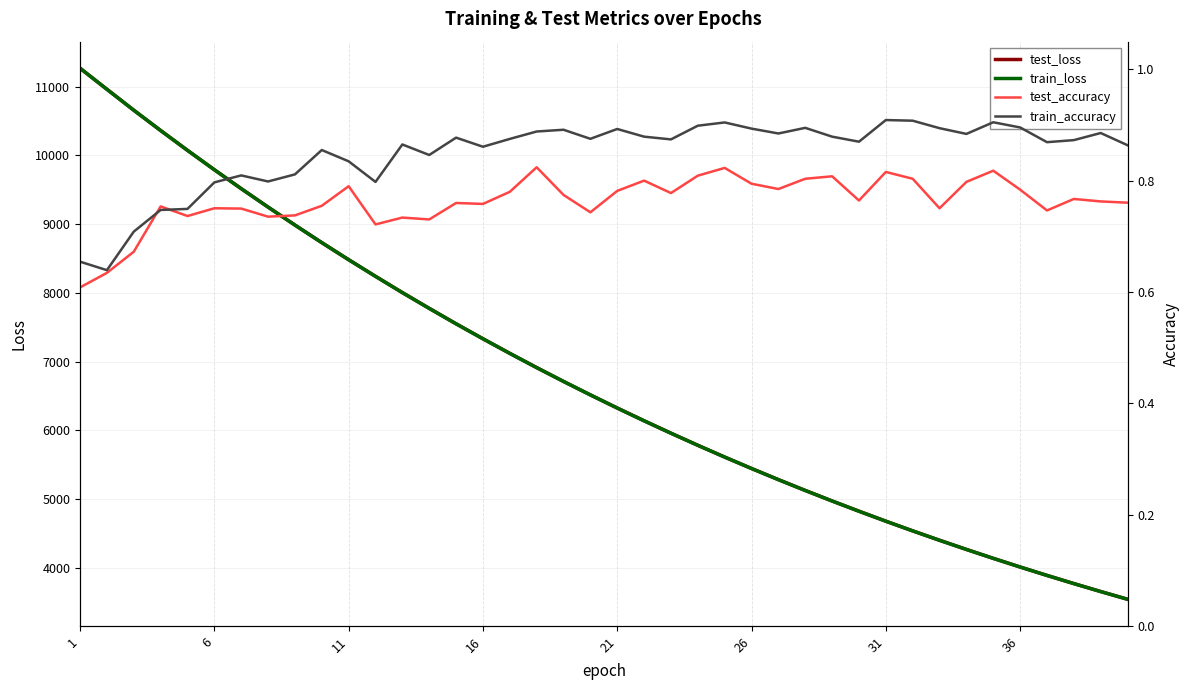

What is the highest value of the test_loss series?

11268.0